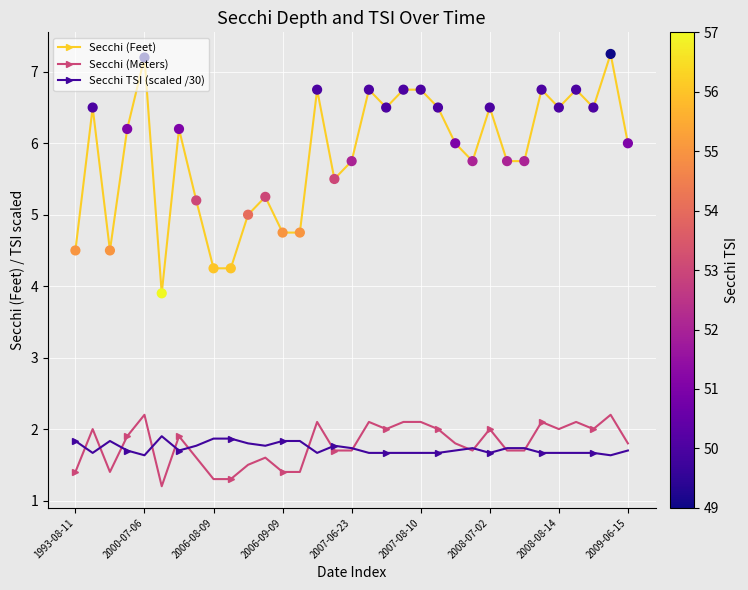

What are all the series names shown in the legend?

Secchi (Feet), Secchi (Meters), Secchi TSI (scaled /30)